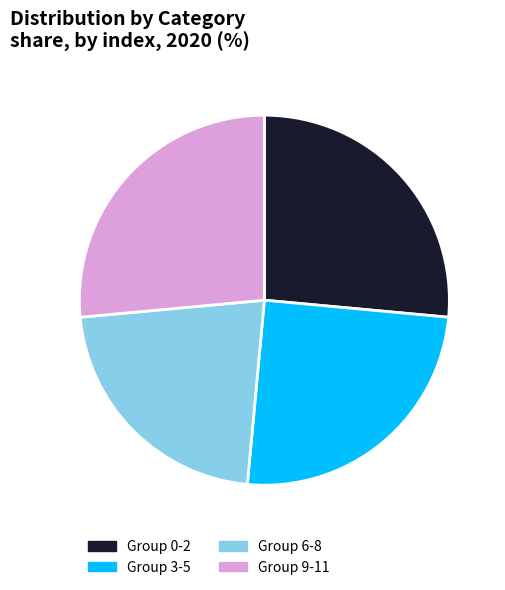

How many slices are in this pie chart?

4